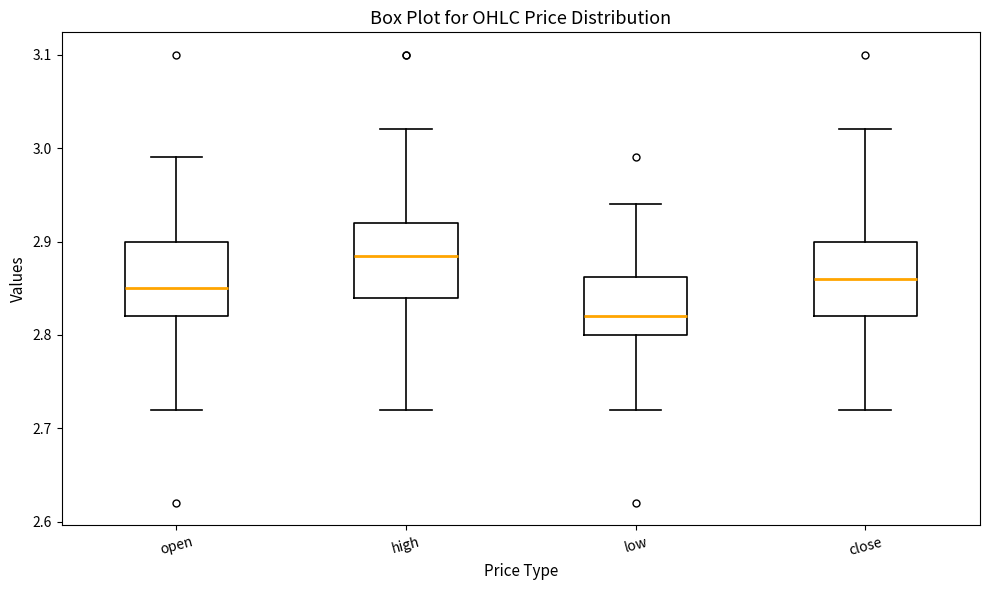

Where does the upper whisker of the box for open end on the y-axis? The values are not printed on the chart, so give them approximately, as read against the axis.

2.99